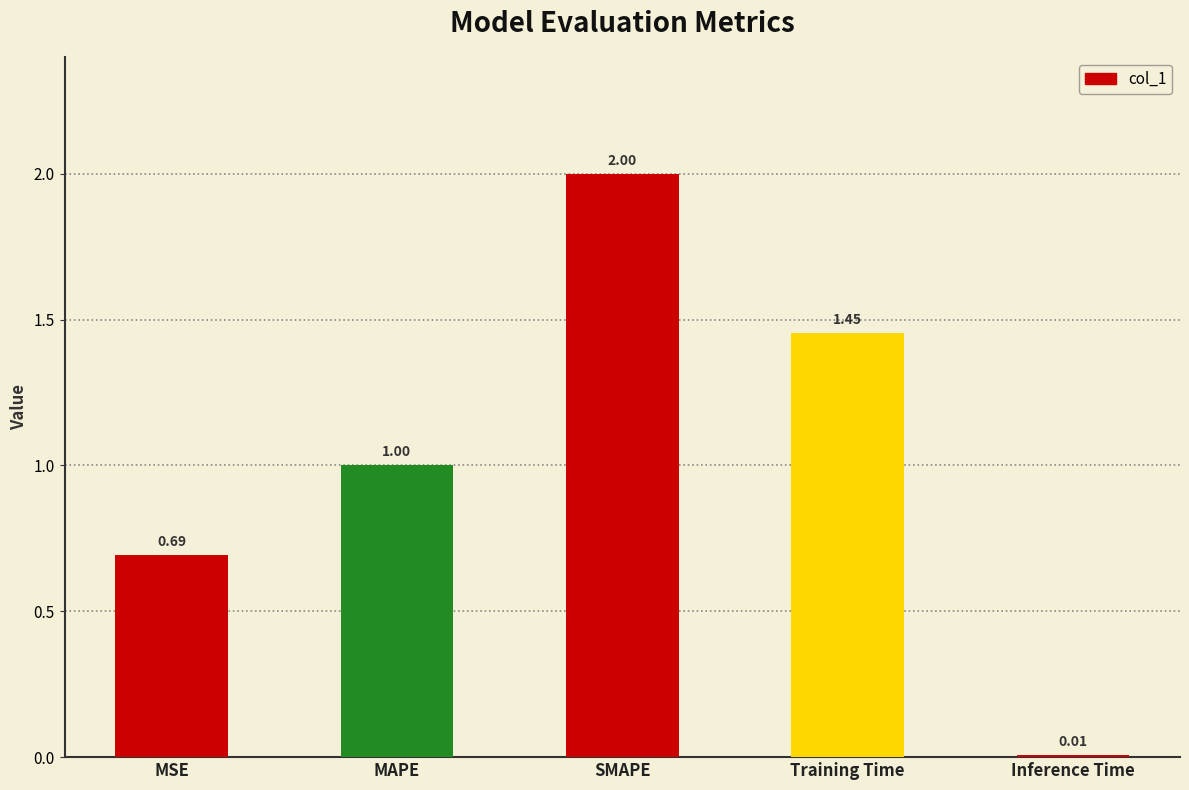

What is the difference between the maximum and minimum values?

2.0